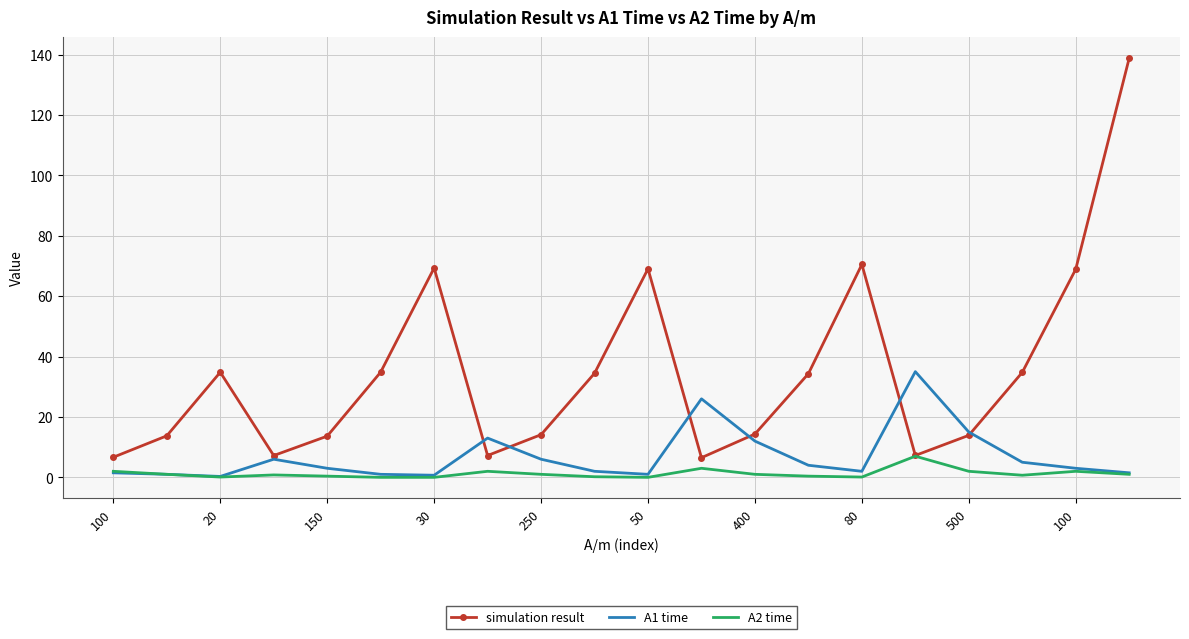

List the series in order of their overall mean, lowest first.

A2 time, A1 time, simulation result